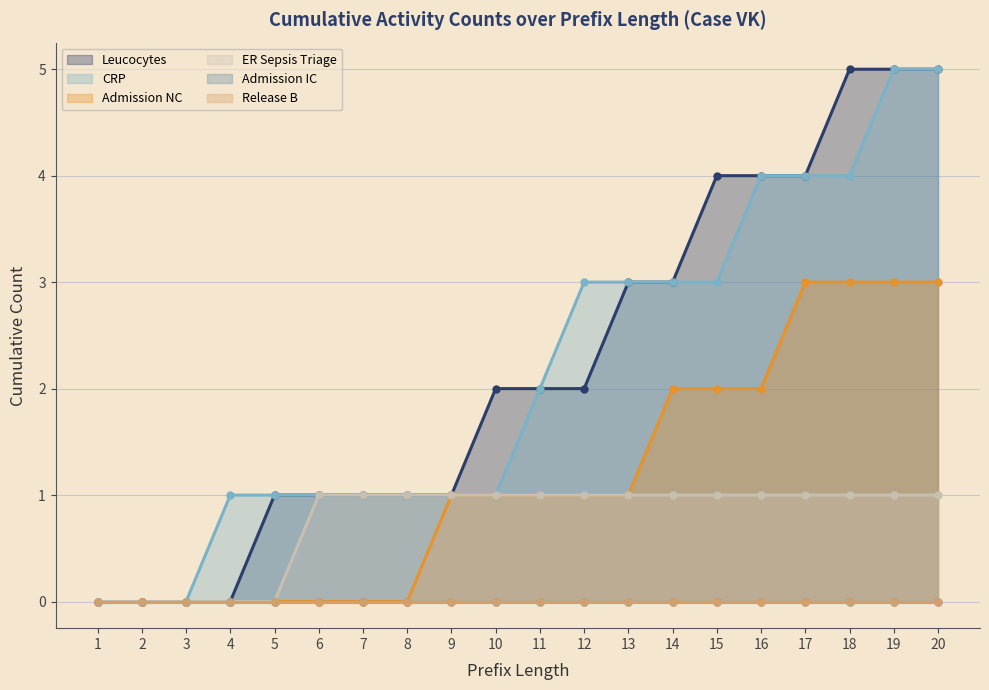

Reading left to right, what are all the values shown in this chart?

Leucocytes: 0	0	0	0	1	1	1	1	1	2	2	2	3	3	4	4	4	5	5	5
CRP: 0	0	0	1	1	1	1	1	1	1	2	3	3	3	3	4	4	4	5	5
Admission NC: 0	0	0	0	0	0	0	0	1	1	1	1	1	2	2	2	3	3	3	3
ER Sepsis Triage: 0	0	0	0	0	1	1	1	1	1	1	1	1	1	1	1	1	1	1	1
Admission IC: 0	0	0	0	0	0	0	0	0	0	0	0	0	0	0	0	0	0	0	0
Release B: 0	0	0	0	0	0	0	0	0	0	0	0	0	0	0	0	0	0	0	0